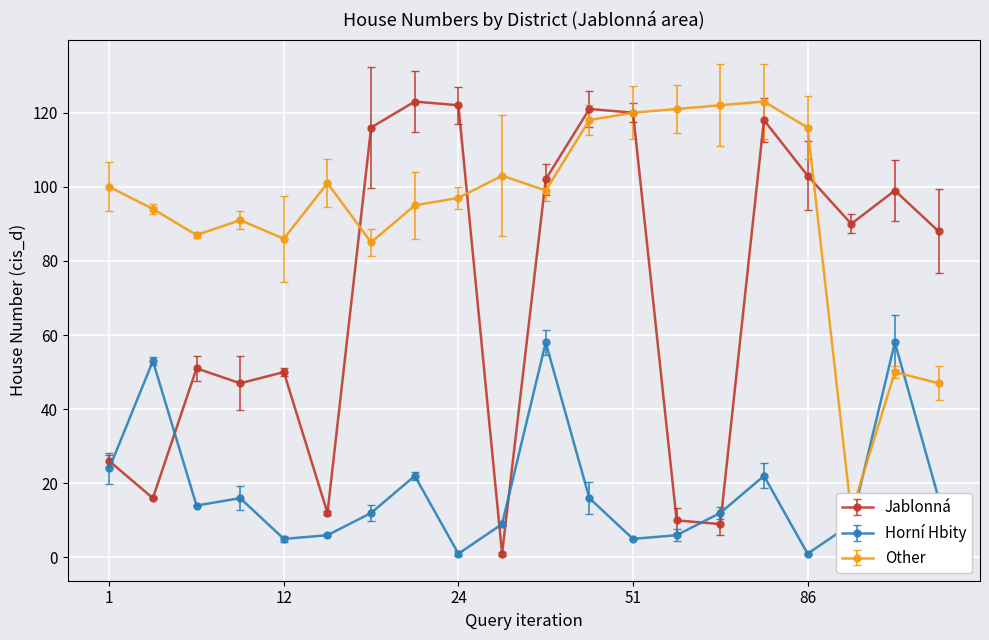

What is the sum of the Jablonná values at 9 and 90?

139